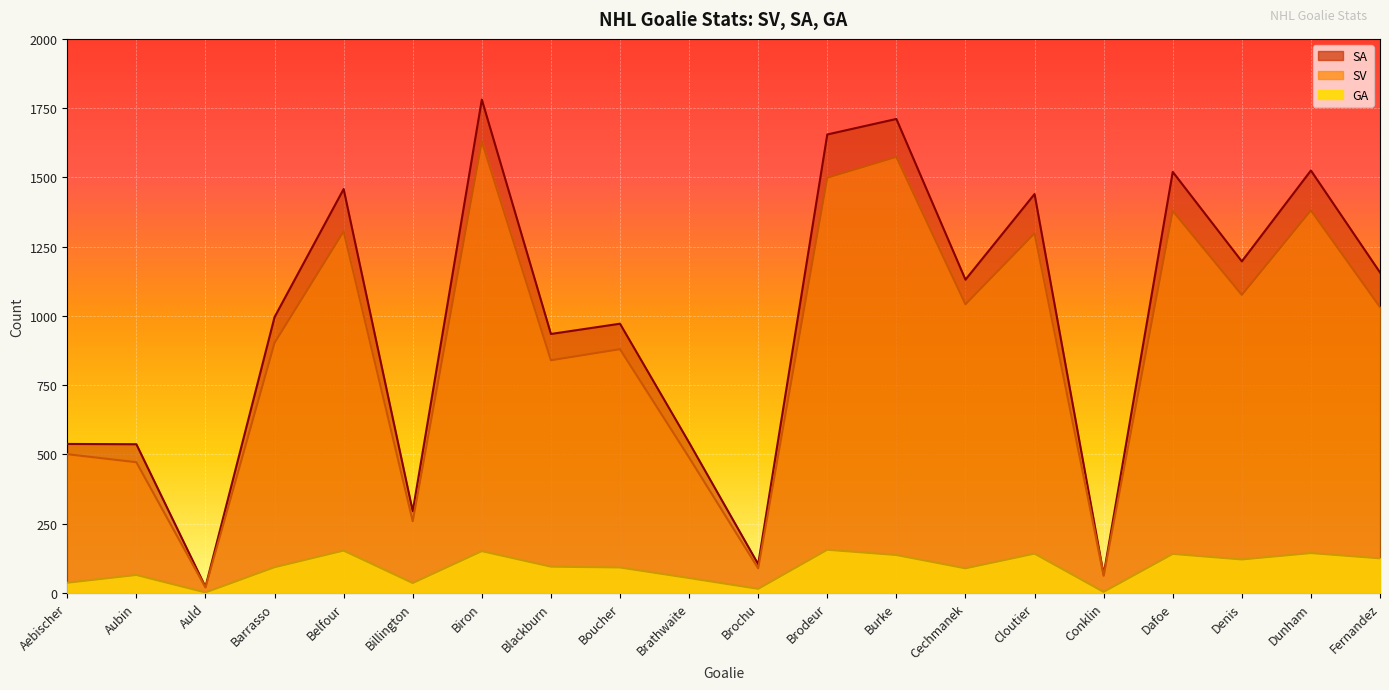

At which category is the sum across all series the highest?

Biron